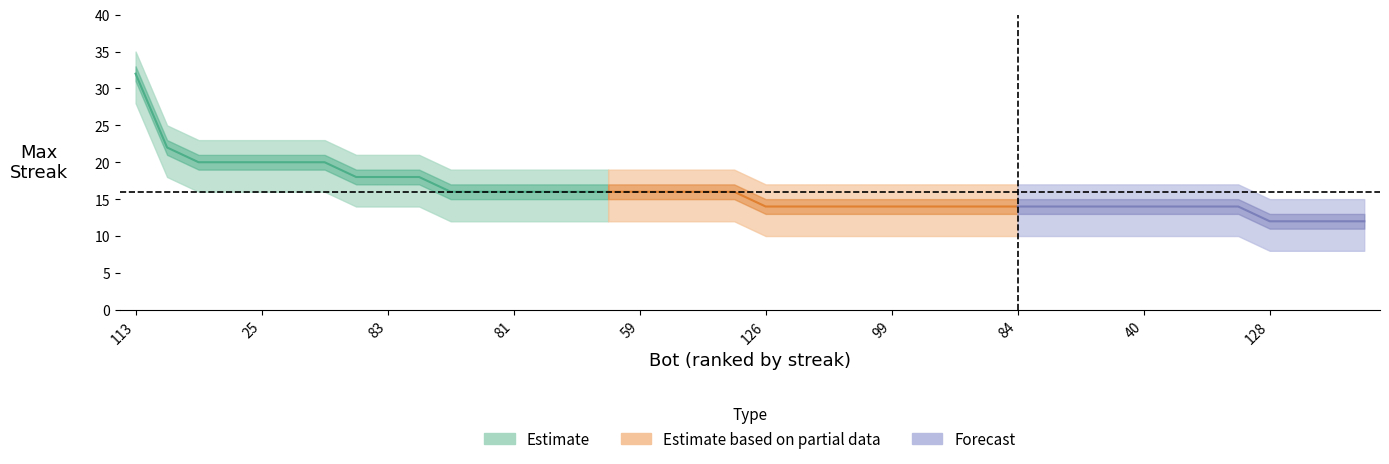

Rank the series at 4 from highest to lowest value.

maxStreak_upper, maxStreak_center, maxStreak_lower